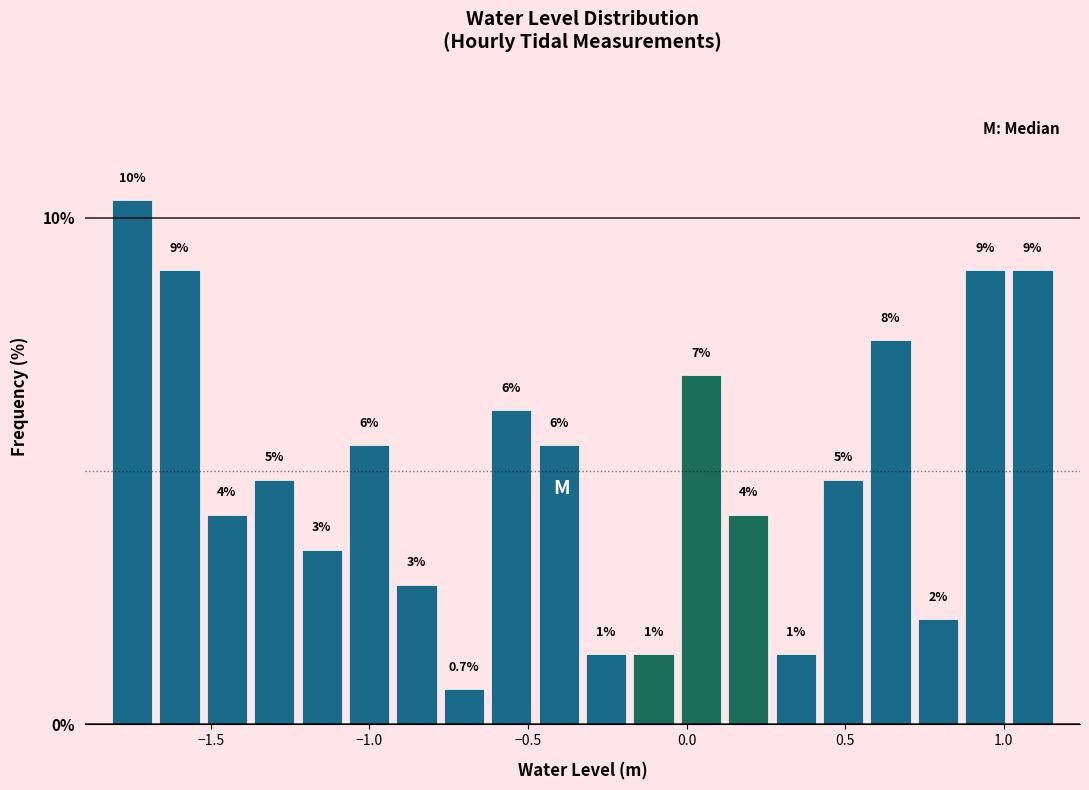

Read against the x-axis, roughly where is the centre of the tallest bar?

-1.75